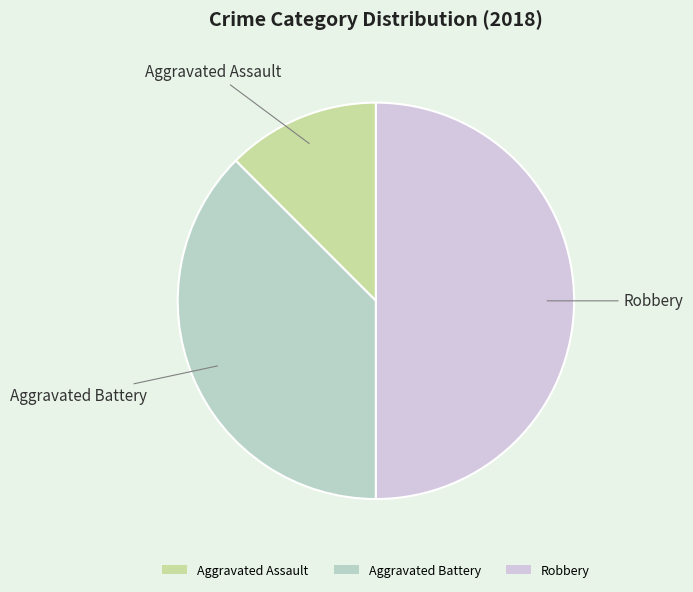

Count the number of slices in the pie.

3